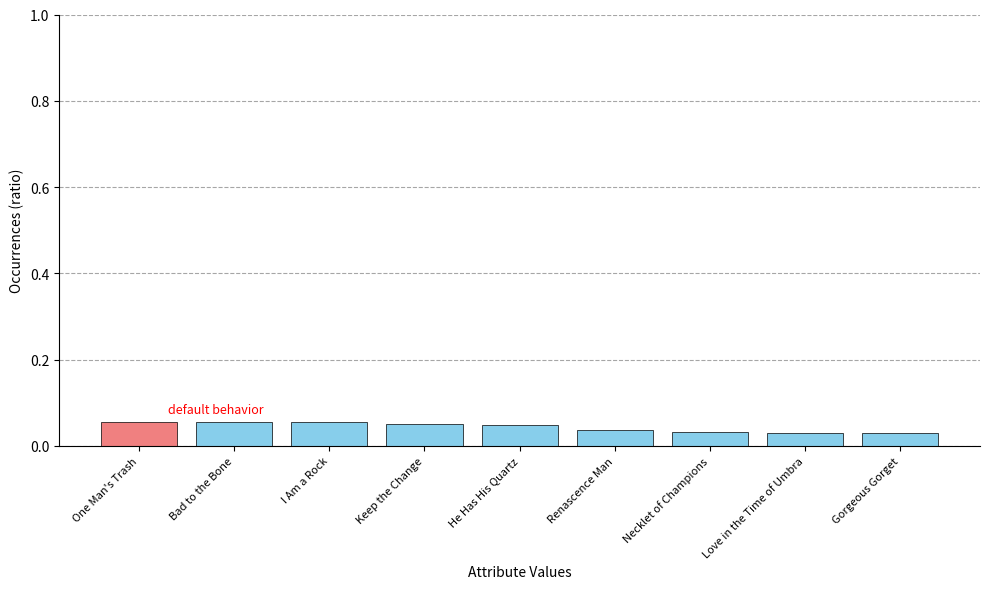

How many values are between 0 and 1?

9